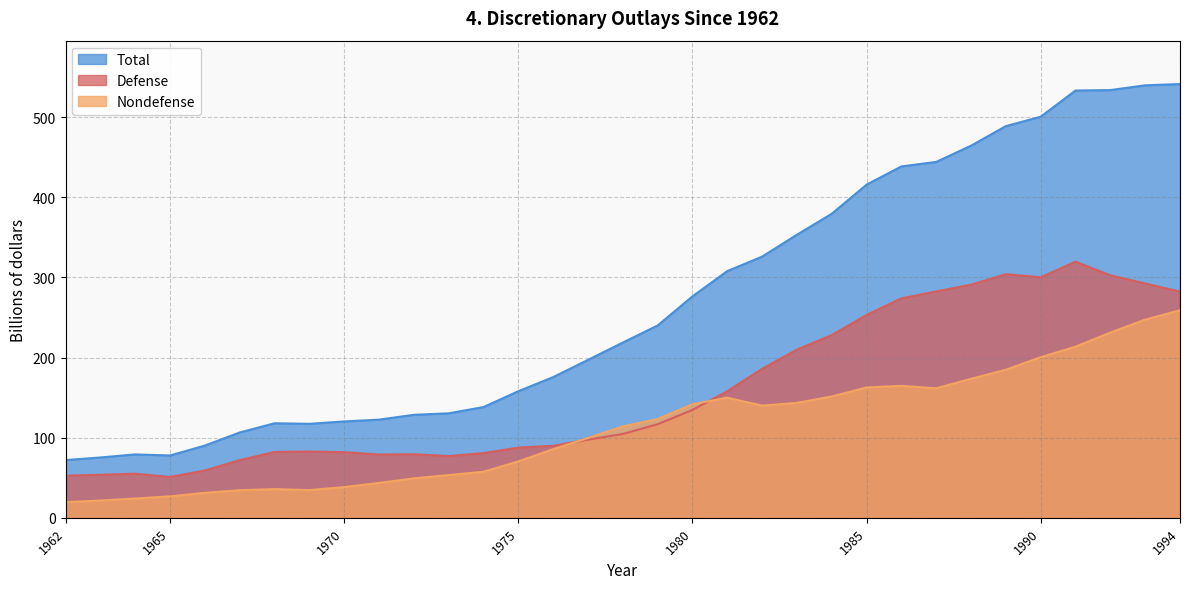

Is it true that Defense equals 15.2 at 1962?

False